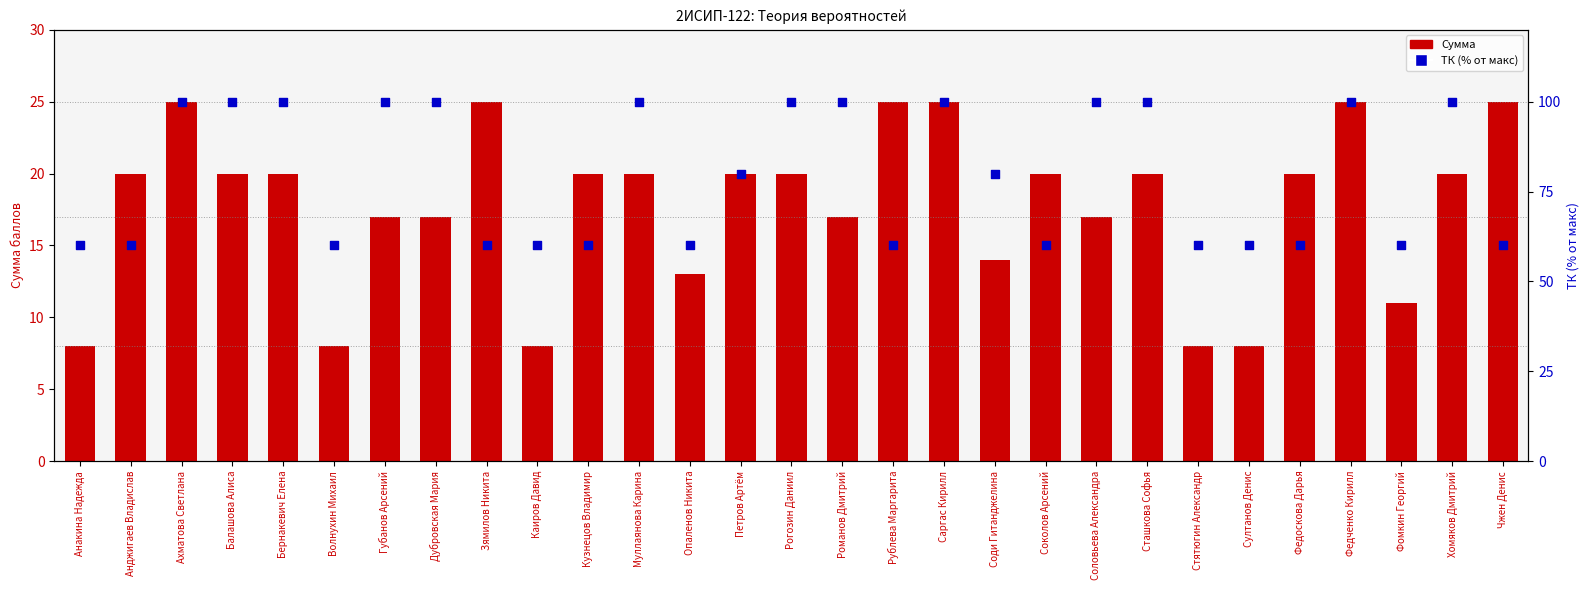

Which series contains the highest Y value?

ТК (% от макс)